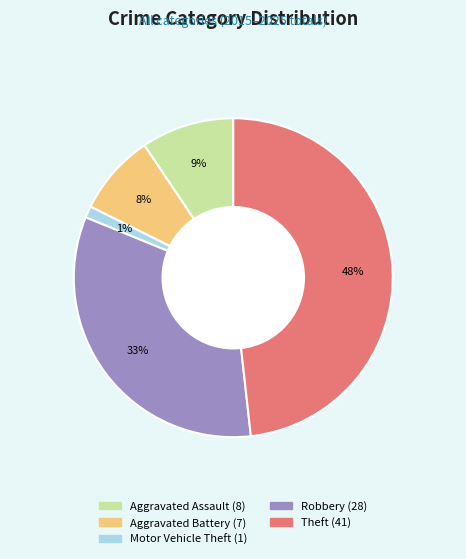

Is there any slice that represents more than half of the pie?

No